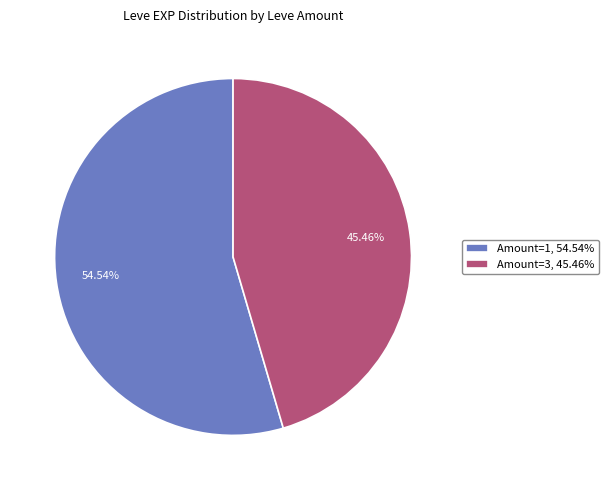

Which category accounts for the majority?

Amount=1, 54.54%